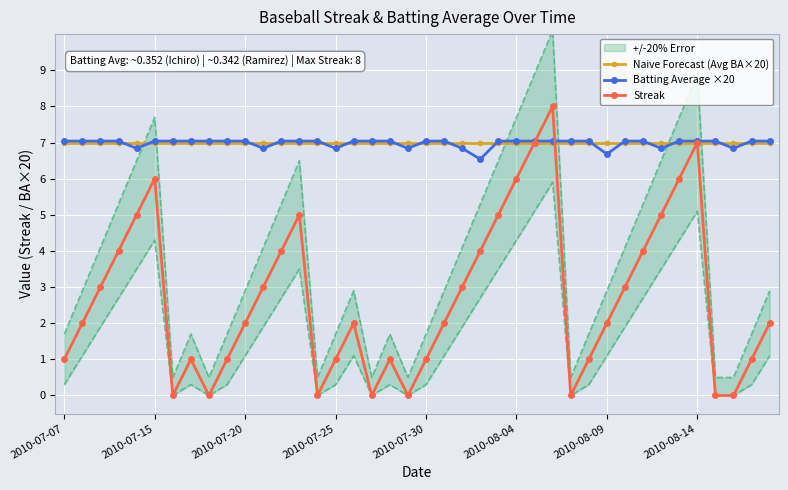

True or false: Naive Forecast (Avg BA×20) has a value of 7.0 at 2010-08-09.

True